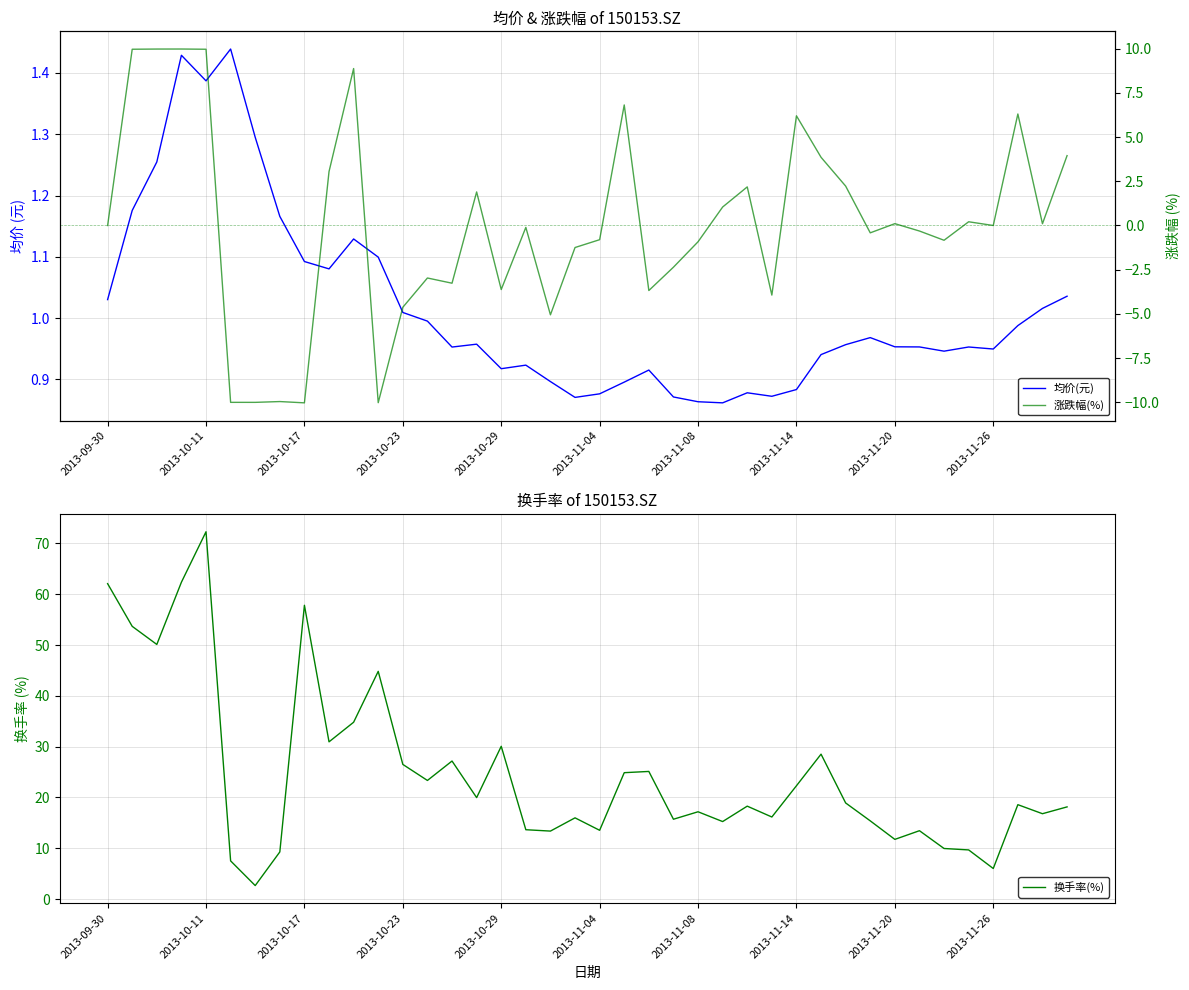

Reading left to right, what are all the values shown in this chart?

均价(元): 1.0	1.2	1.3	1.4	1.4	1.4	1.3	1.2	1.1	1.1	1.1	1.1	1.0	1.0	1.0	1.0	0.9	0.9	0.9	0.9	0.9	0.9	0.9	0.9	0.9	0.9	0.9	0.9	0.9	0.9	1.0	1.0	1.0	1.0	0.9	1.0	0.9	1.0	1.0	1.0
换手率(%): 62.1	53.7	50.1	62.4	72.3	7.5	2.7	9.3	57.8	30.9	34.8	44.8	26.5	23.3	27.2	20.0	30.1	13.6	13.4	16.0	13.5	24.9	25.1	15.7	17.2	15.2	18.3	16.1	22.3	28.5	18.9	15.4	11.7	13.5	9.9	9.7	6.0	18.6	16.8	18.1
涨跌幅(%): 0.0	10.0	10.0	10.0	10.0	-10.0	-10.0	-10.0	-10.0	3.1	8.9	-10.0	-4.6	-3.0	-3.3	1.9	-3.6	-0.1	-5.1	-1.2	-0.8	6.8	-3.7	-2.4	-0.9	1.0	2.2	-3.9	6.2	3.9	2.2	-0.4	0.1	-0.3	-0.8	0.2	0.0	6.3	0.1	4.0